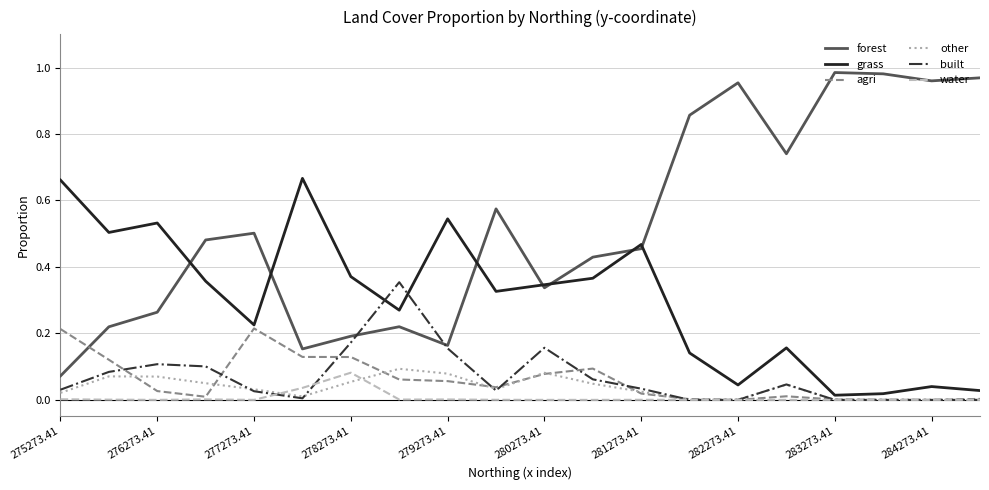

Which series has the largest total across all categories?

forest